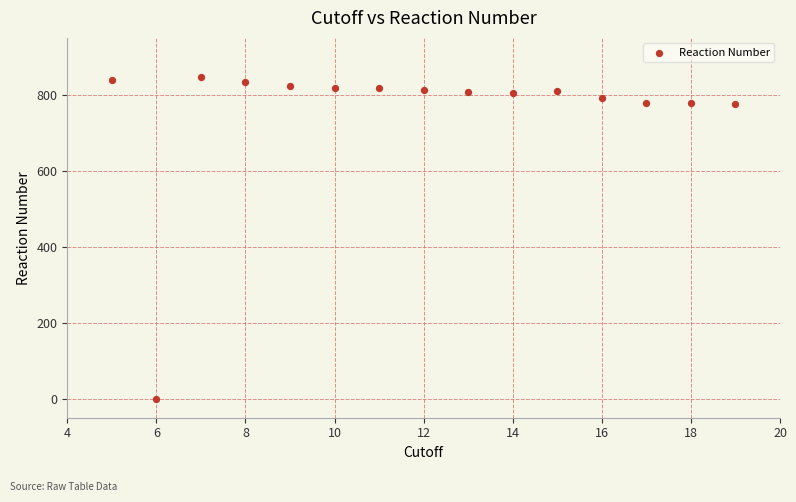

What is the range of Y values (max minus min)?

846